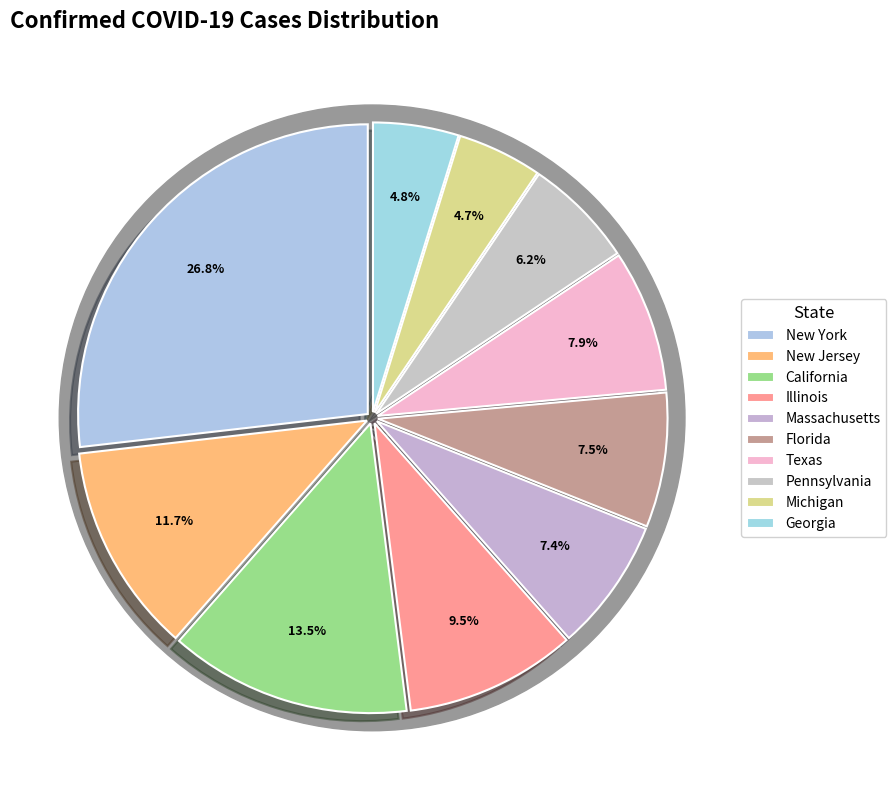

Does Georgia represent more than half of the total?

No